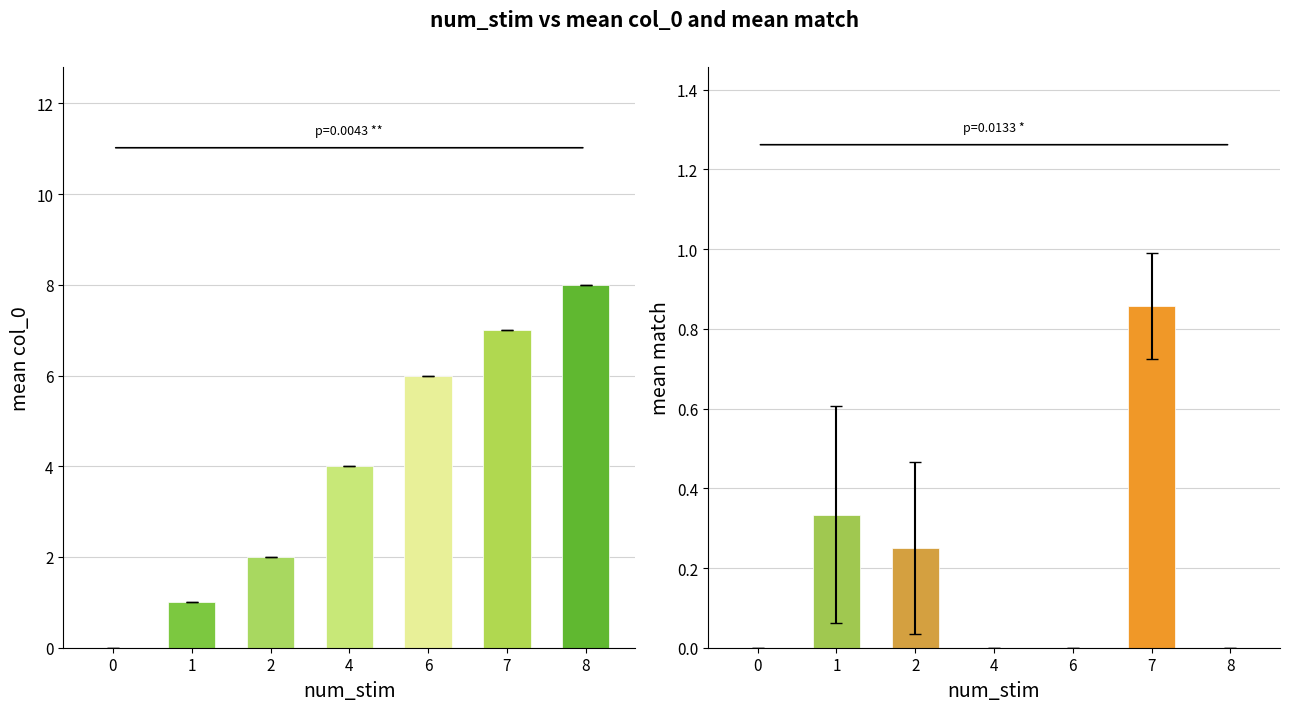

How many mean_match values are between 0 and 1?

7